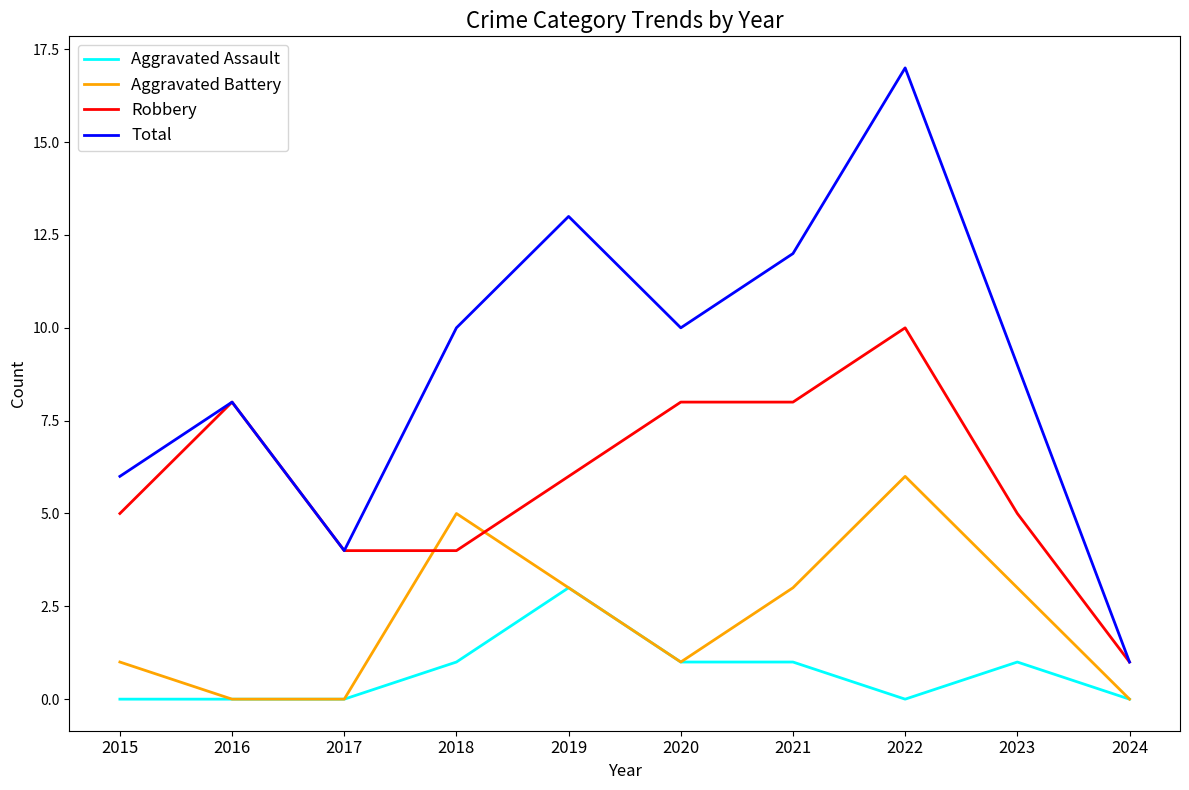

Is this an area chart (filled region under the line)?

No